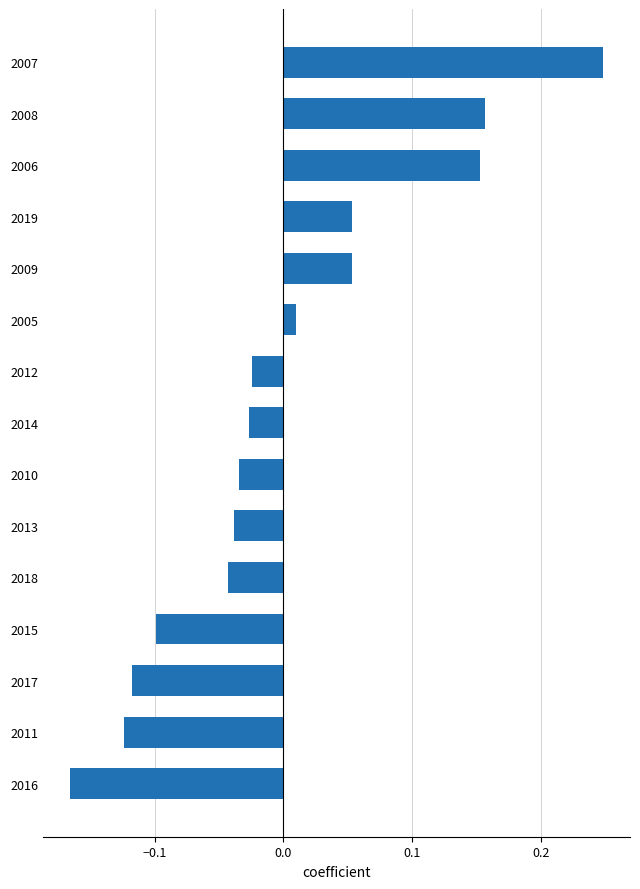

Does the chart contain stacked bars?

No